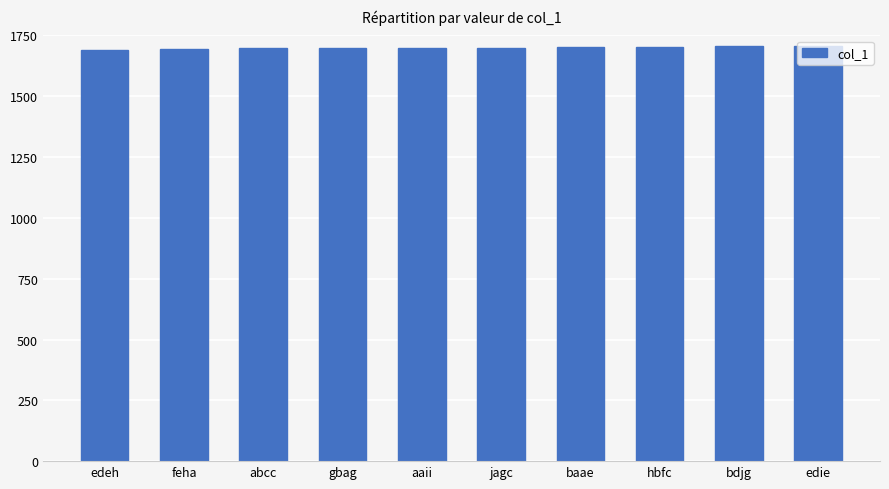

How many bars are there in total?

10